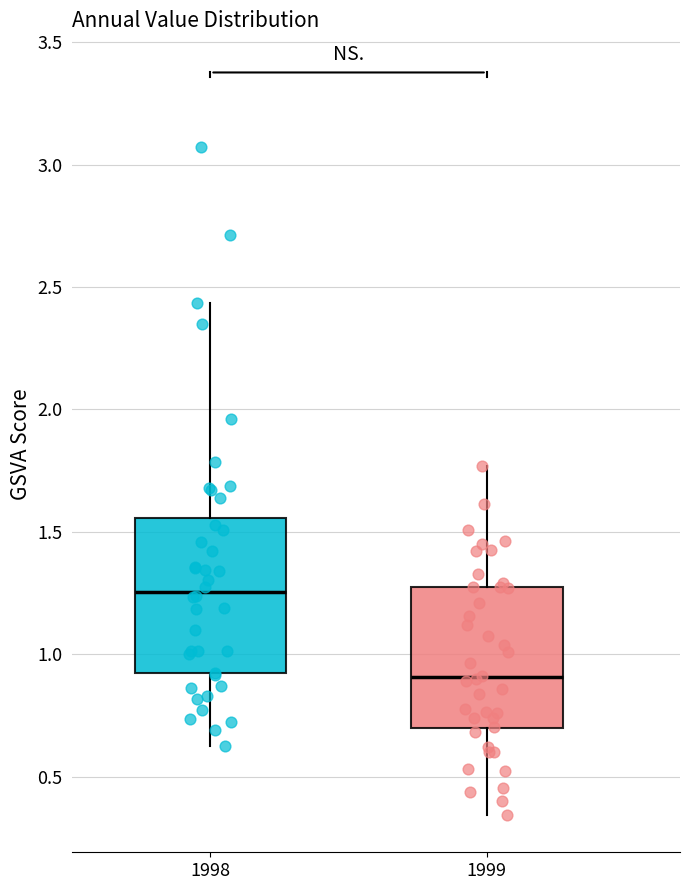

Reading left to right, read every box against the y-axis: the position of its median line, the range the box covers, and the ends of its whiskers. The values are not printed on the chart, so give them approximately, as read against the axis.

1998: median 1.25, box 0.90 to 1.55, whiskers 0.60 to 2.45
1999: median 0.90, box 0.70 to 1.30, whiskers 0.35 to 1.75